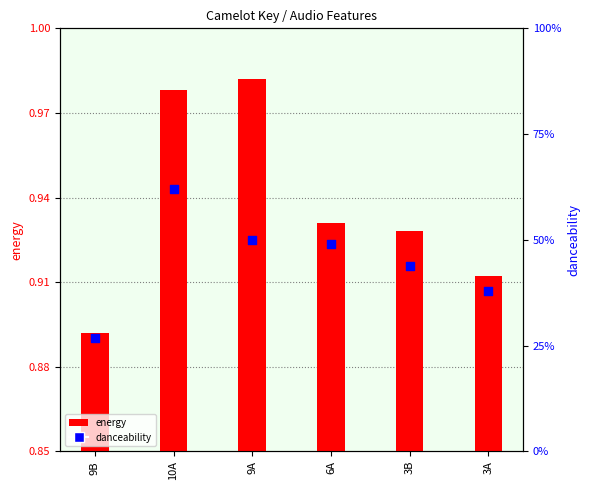

At how many categories does at least one series exceed 0?

6